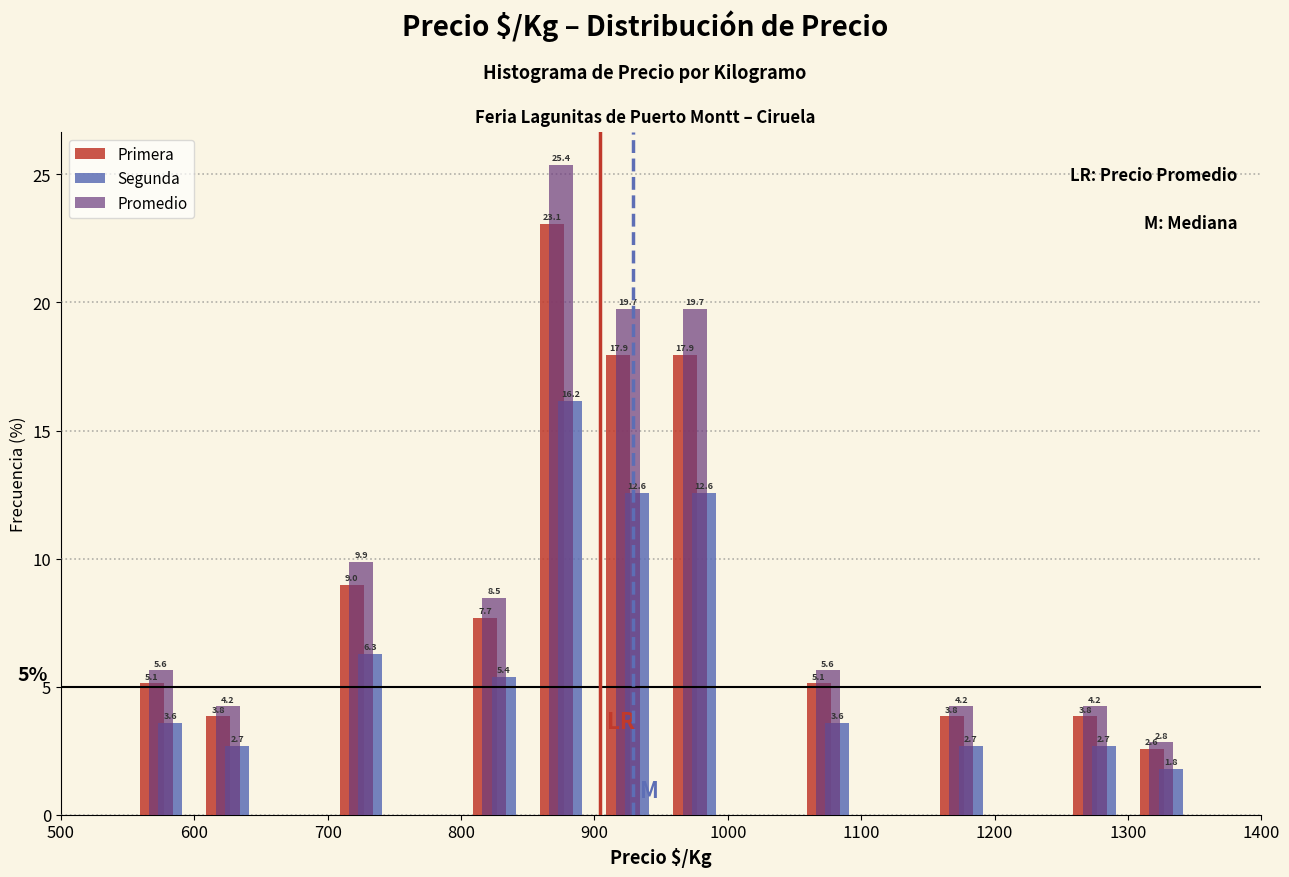

In the Segunda series, which range on the x-axis has the tallest bar?

850 to 900